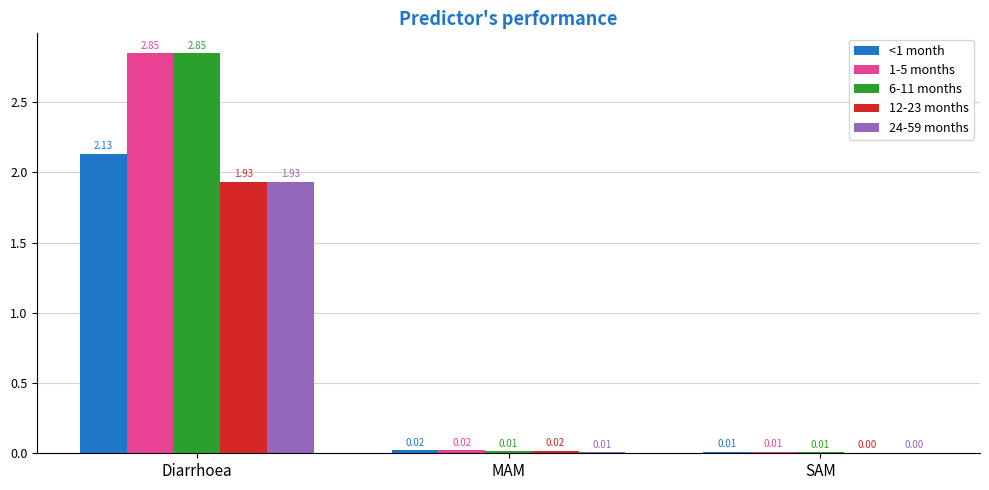

What are all the series names shown in the legend?

<1 month, 1-5 months, 6-11 months, 12-23 months, 24-59 months